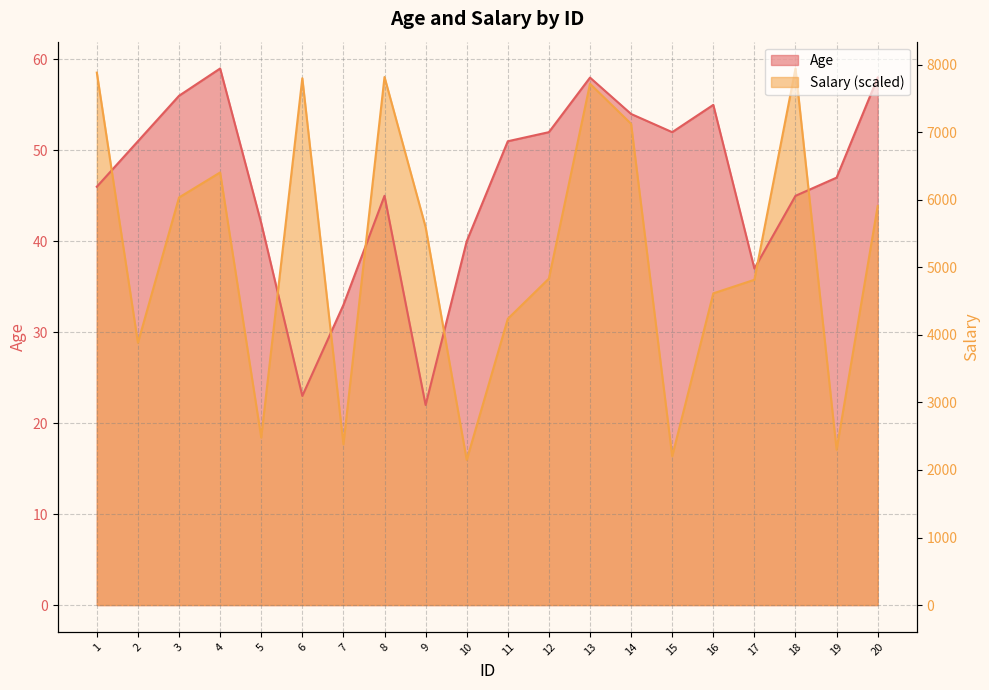

Is it true that Salary equals 65.4 at 4?

False